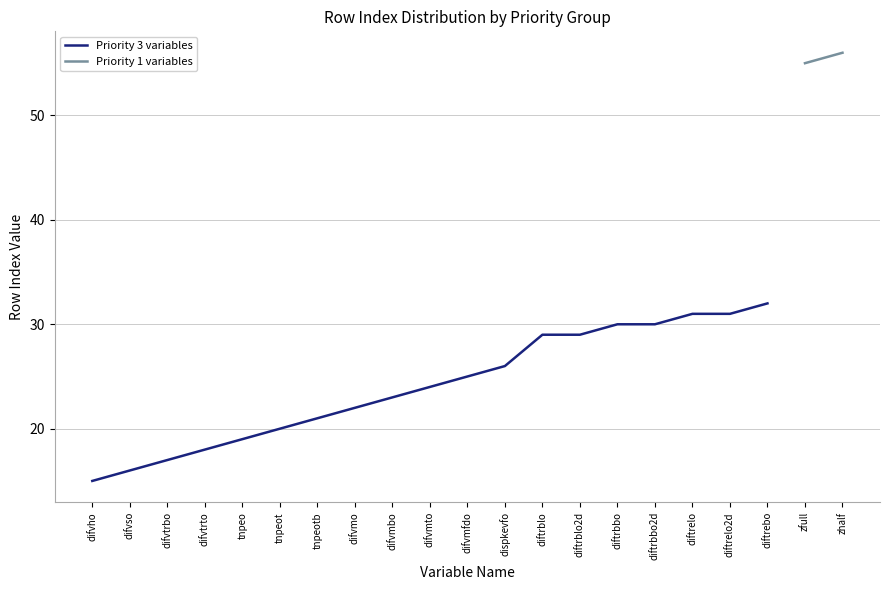

At which label does Priority 3 variables reach its minimum?

difvho